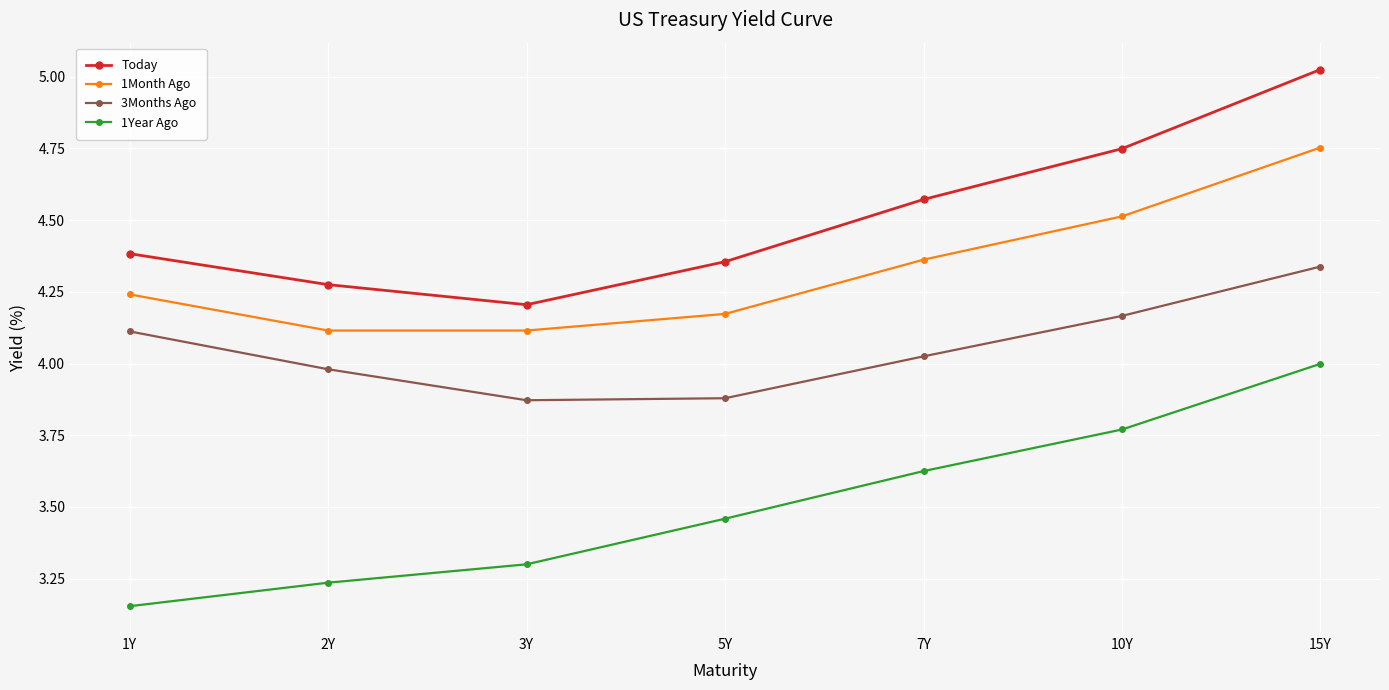

List the series in order of their overall mean, lowest first.

1Year Ago, 3Months Ago, 1Month Ago, Today